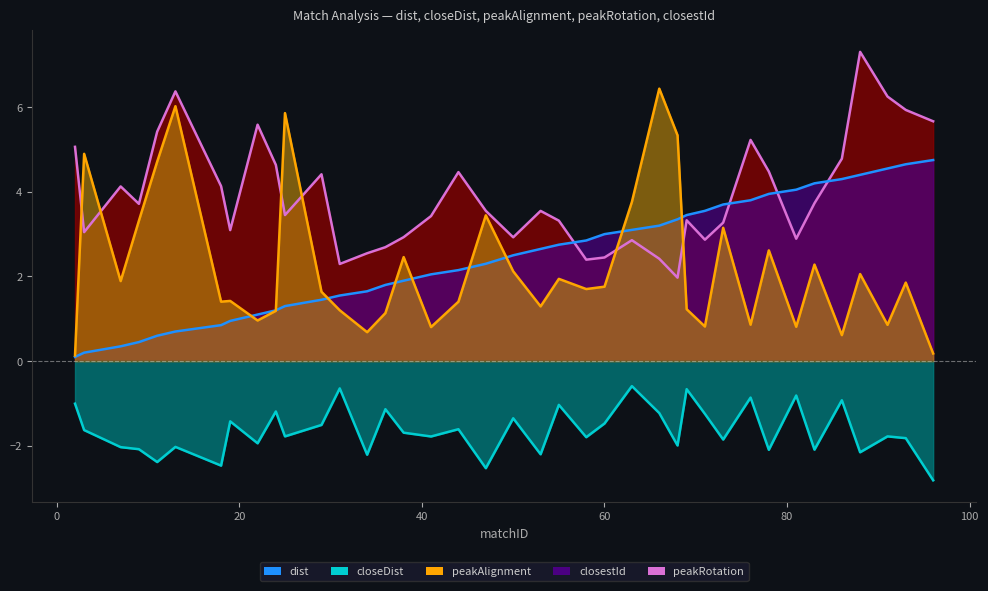

Which series has the widest spread of values?

dist